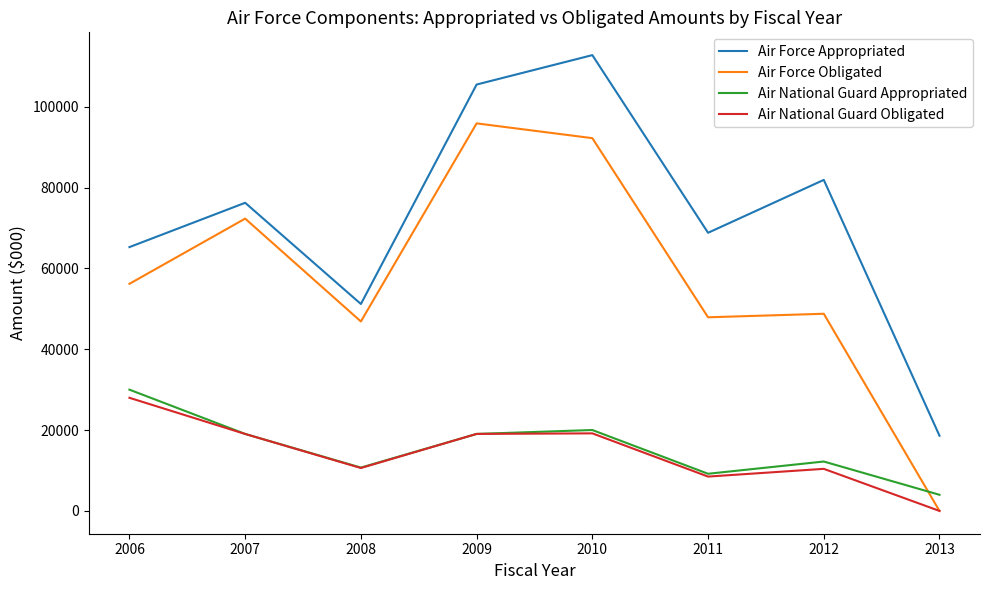

What is the spread (max minus min) of values at 2008?

40583